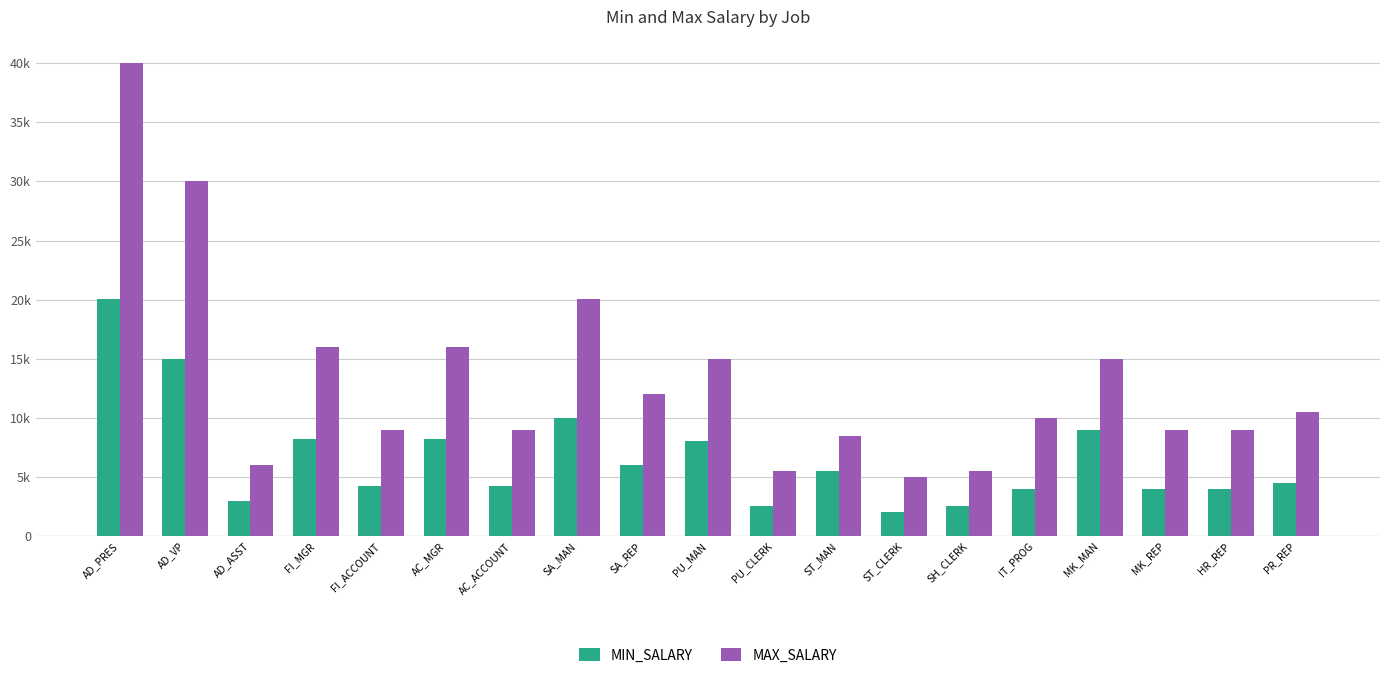

Reading left to right, transcribe all the data shown in this chart.

MIN_SALARY: AD_PRES=20080	AD_VP=15000	AD_ASST=3000	FI_MGR=8200	FI_ACCOUNT=4200	AC_MGR=8200	AC_ACCOUNT=4200	SA_MAN=10000	SA_REP=6000	PU_MAN=8000	PU_CLERK=2500	ST_MAN=5500	ST_CLERK=2008	SH_CLERK=2500	IT_PROG=4000	MK_MAN=9000	MK_REP=4000	HR_REP=4000	PR_REP=4500
MAX_SALARY: AD_PRES=40000	AD_VP=30000	AD_ASST=6000	FI_MGR=16000	FI_ACCOUNT=9000	AC_MGR=16000	AC_ACCOUNT=9000	SA_MAN=20080	SA_REP=12008	PU_MAN=15000	PU_CLERK=5500	ST_MAN=8500	ST_CLERK=5000	SH_CLERK=5500	IT_PROG=10000	MK_MAN=15000	MK_REP=9000	HR_REP=9000	PR_REP=10500